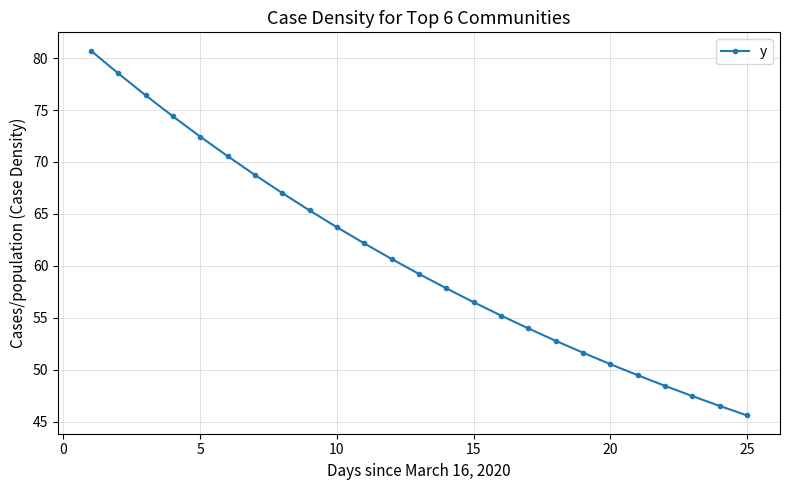

What is the value of the 4th point from the left?

74.4